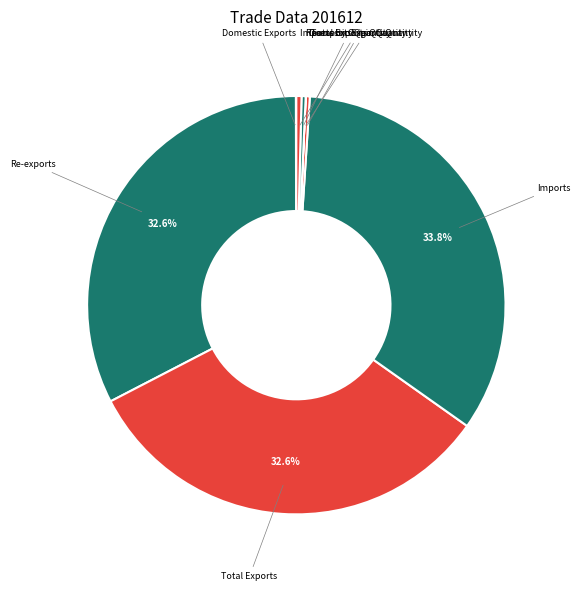

Count the number of slices in the pie.

8